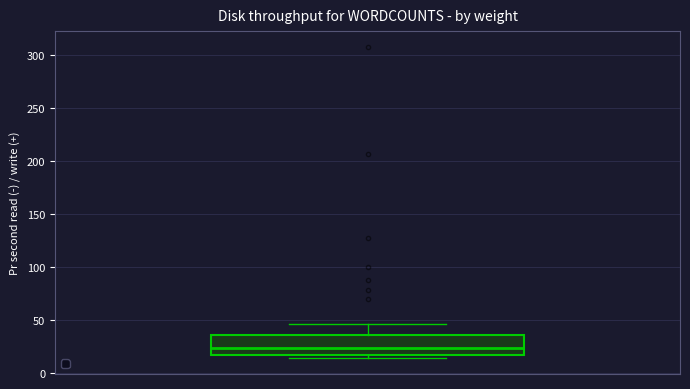

Transcribe this box plot: give where the median line is, the range the box spans, and where the two whiskers end, as read against the y-axis. The values are not printed on the chart, so give them approximately, as read against the axis.

median 25, box 15 to 35, whiskers 15 (just below the box's lower edge) to 45